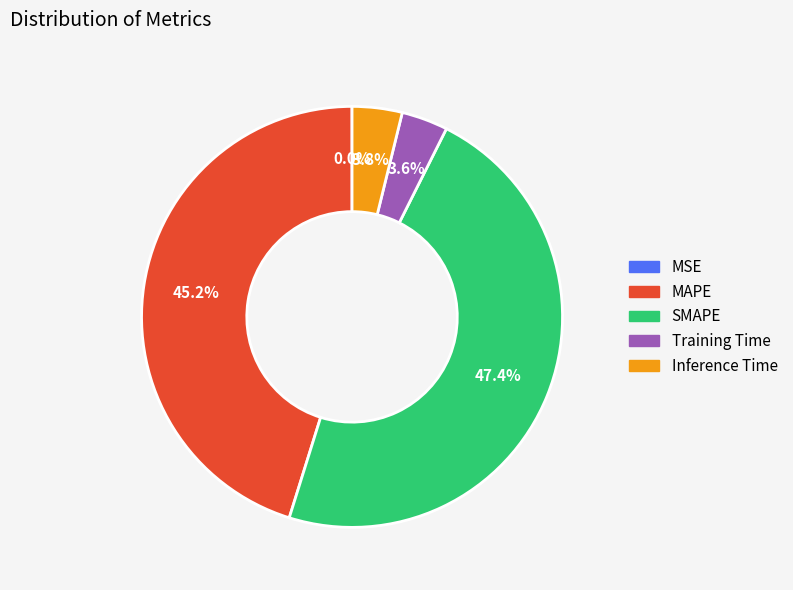

Between Training Time and MAPE, which is larger?

MAPE